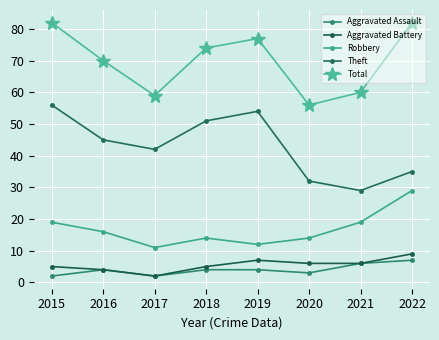

Rank the categories by Total value from lowest to highest.

2020, 2017, 2021, 2016, 2018, 2019, 2015, 2022